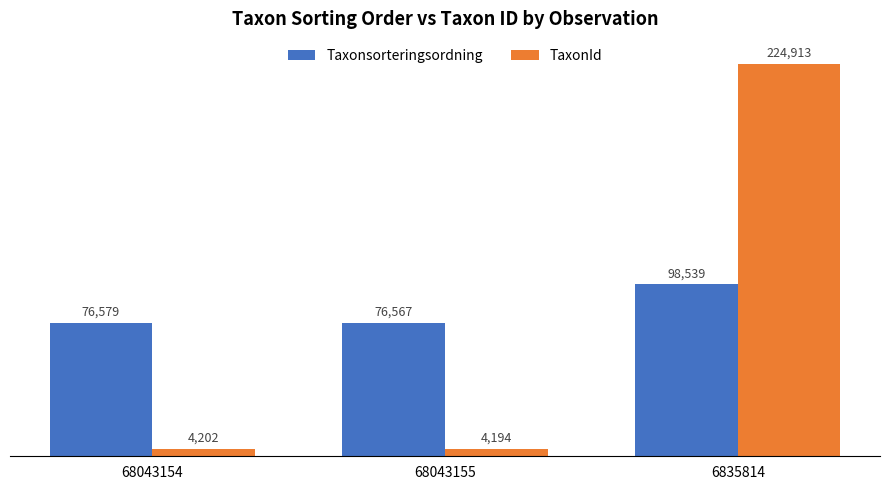

What is the value of the TaxonId bar at the 3rd from the left?

224913